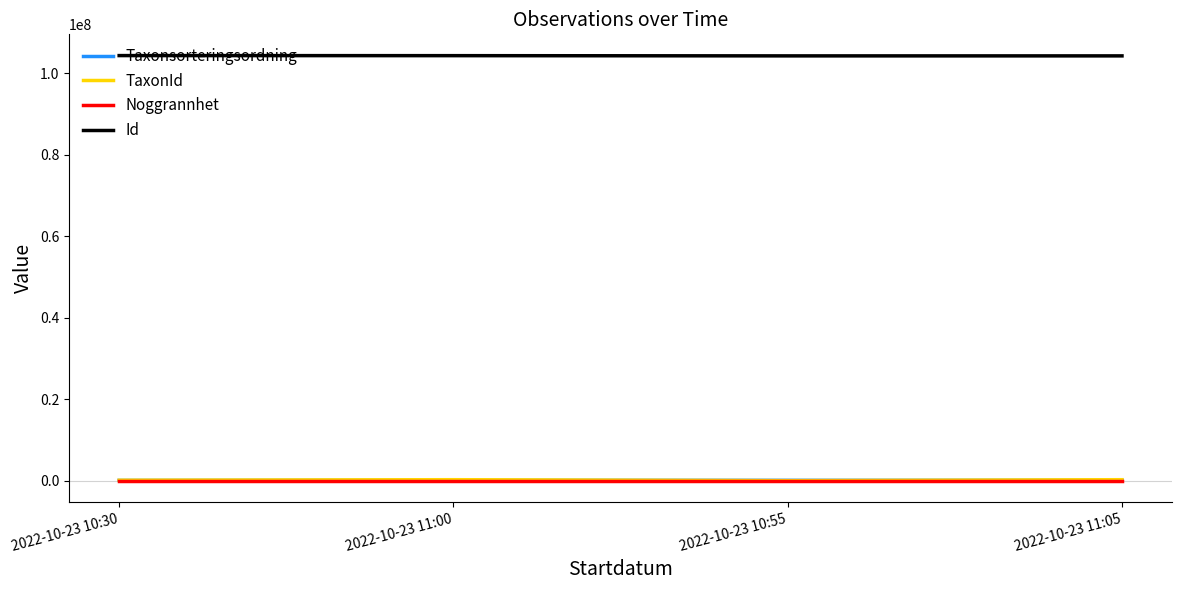

Rank the series by their maximum value, from highest to lowest.

Id, TaxonId, Taxonsorteringsordning, Noggrannhet